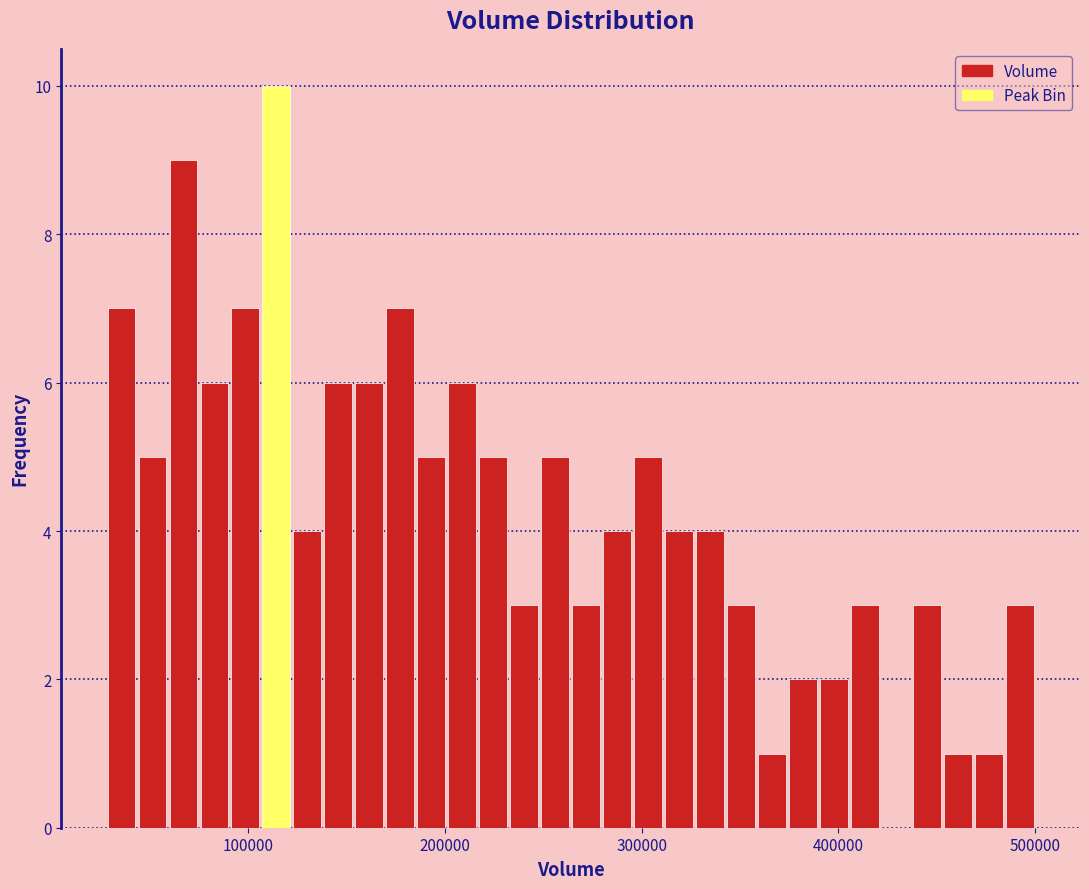

Around what value on the x-axis is the tallest bar? Give the approximate position of its centre, as read against the axis.

110000